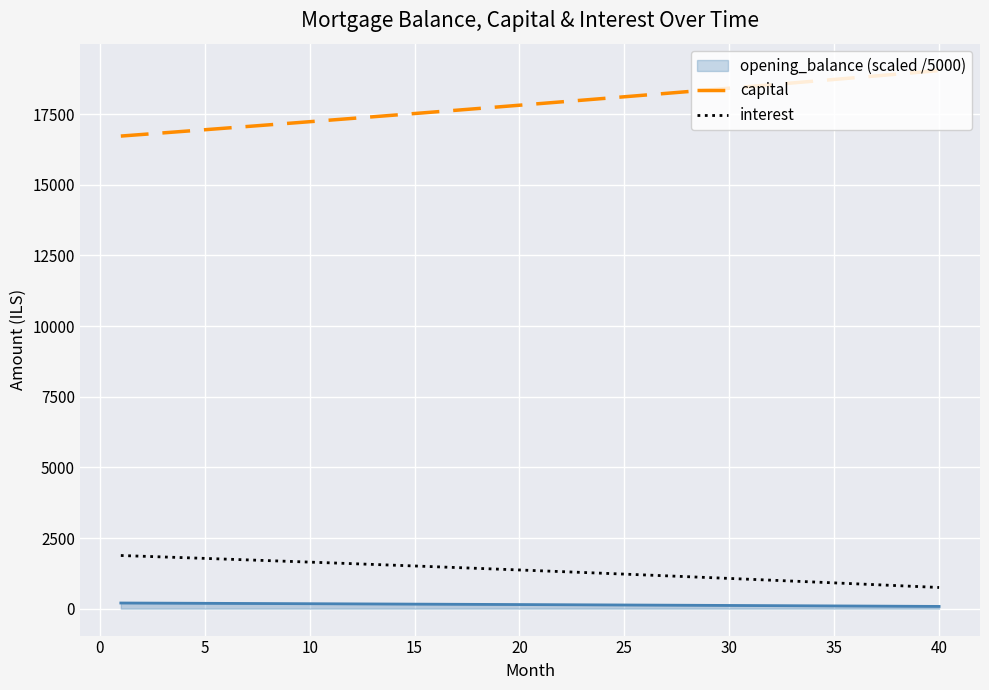

True or false: opening_balance (scaled /5000) and interest cross at least once.

False